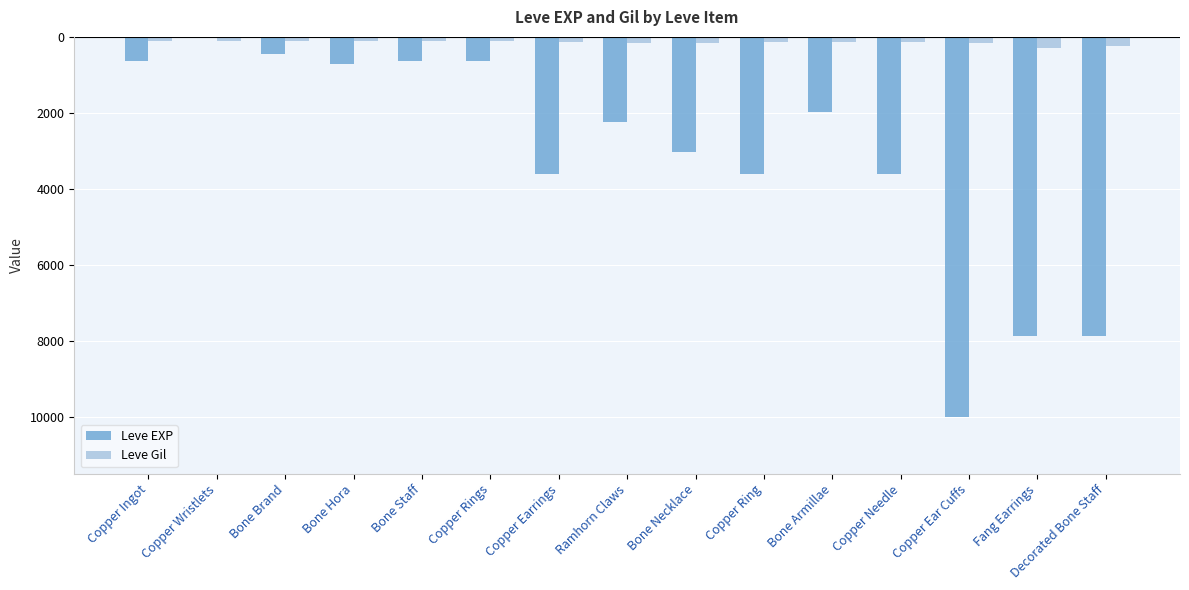

Where does the Leve EXP series first go above -2230?

Copper Ingot